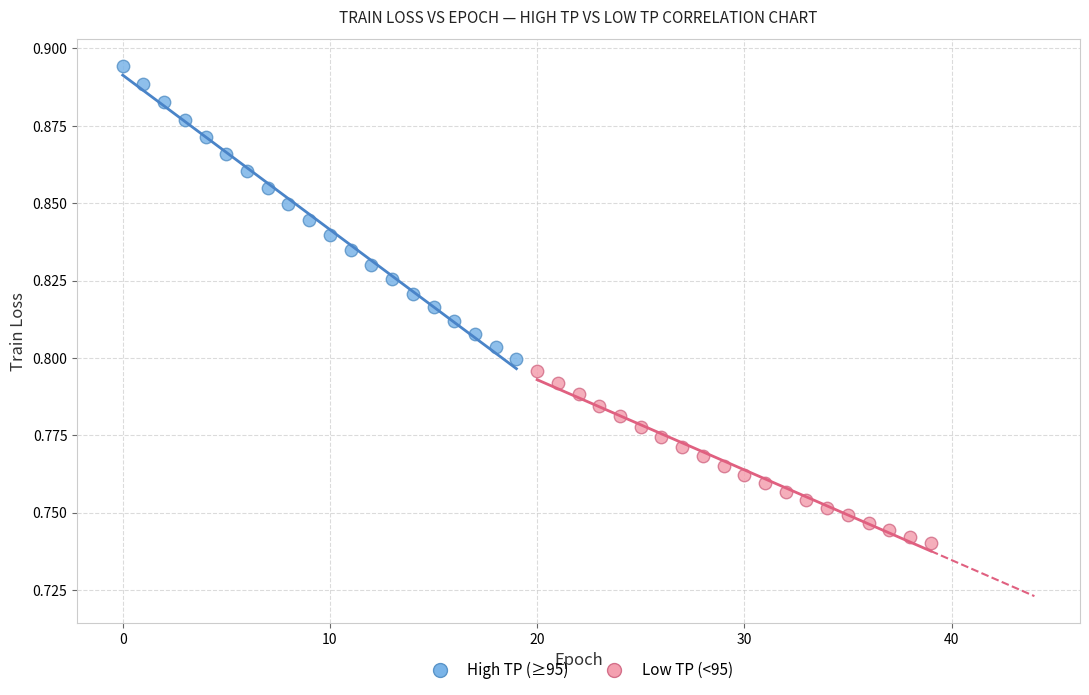

Which series contains the lowest Y value?

Low TP (<95)